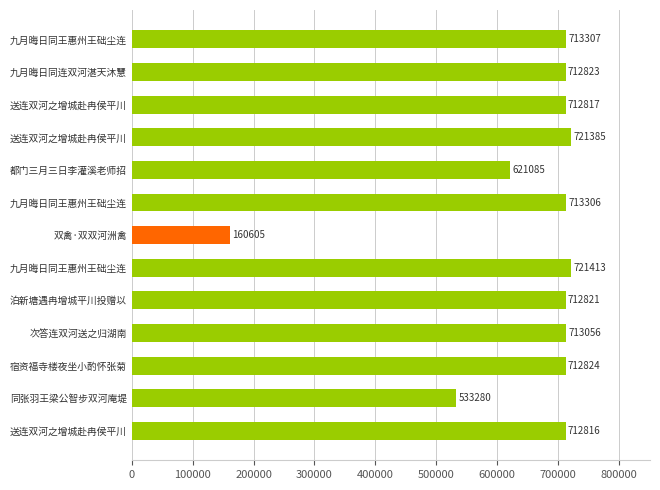

Where is the data nearest to the value 441009?

同张羽王梁公智步双河庵堤